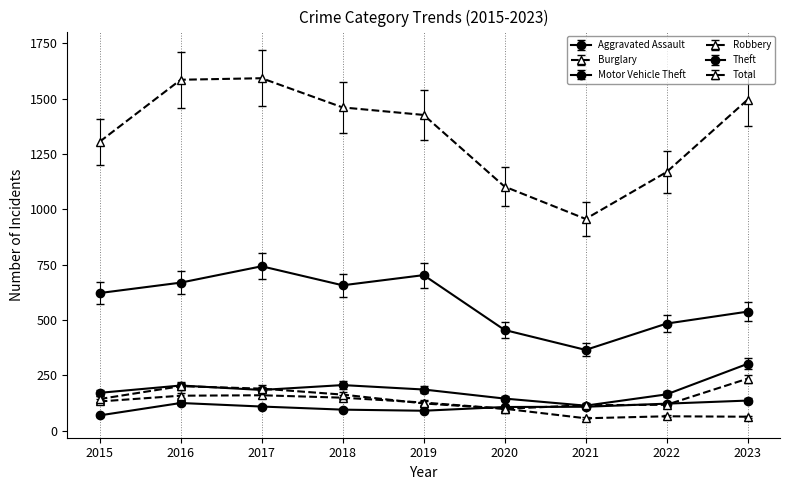

How many data points does each series have?

9